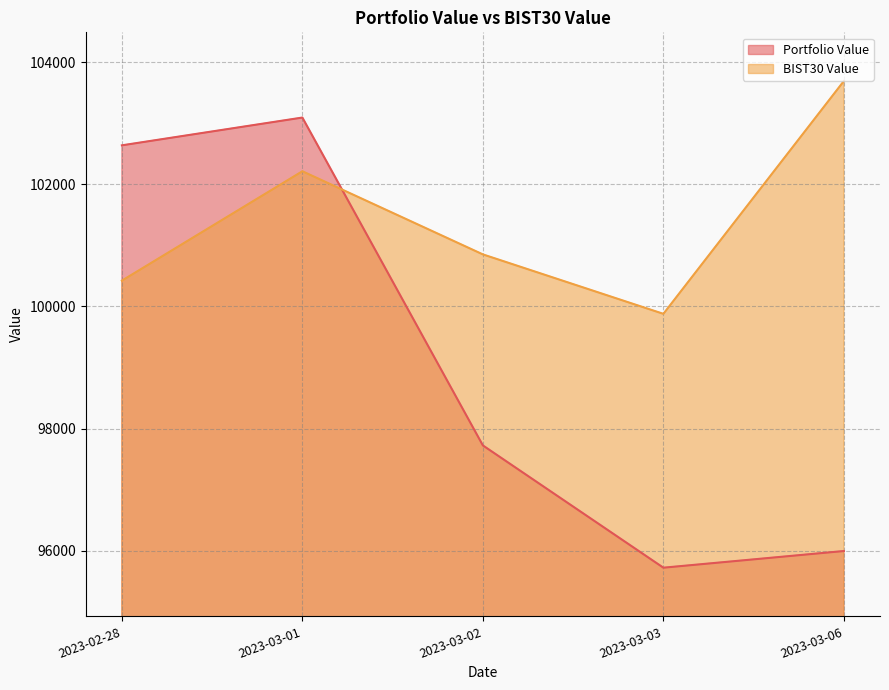

What is the average value of the Portfolio Value series?

99034.6